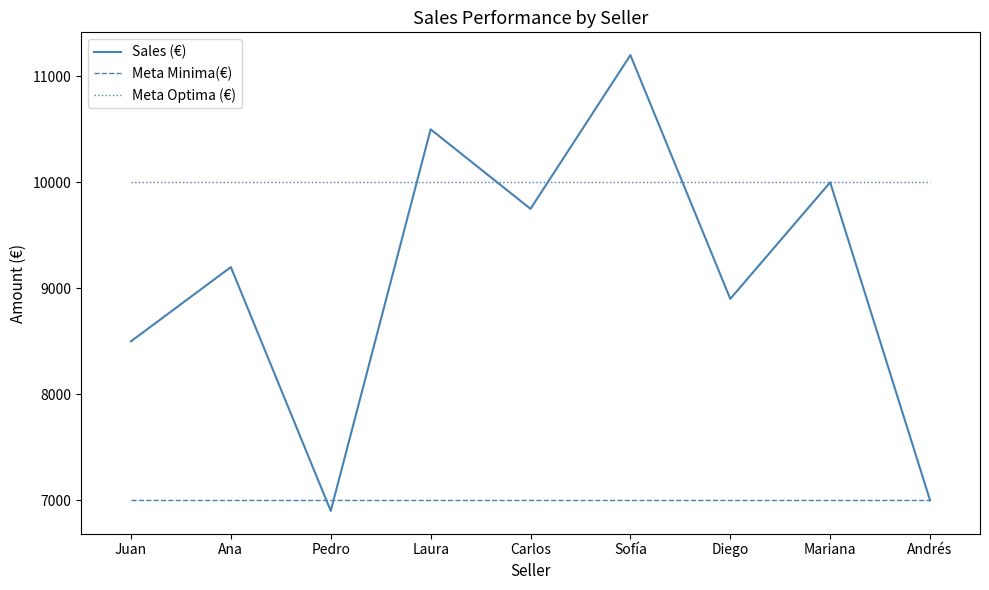

What is the sum of the Meta Minima(€) values at Sofía and Andrés?

14000.0